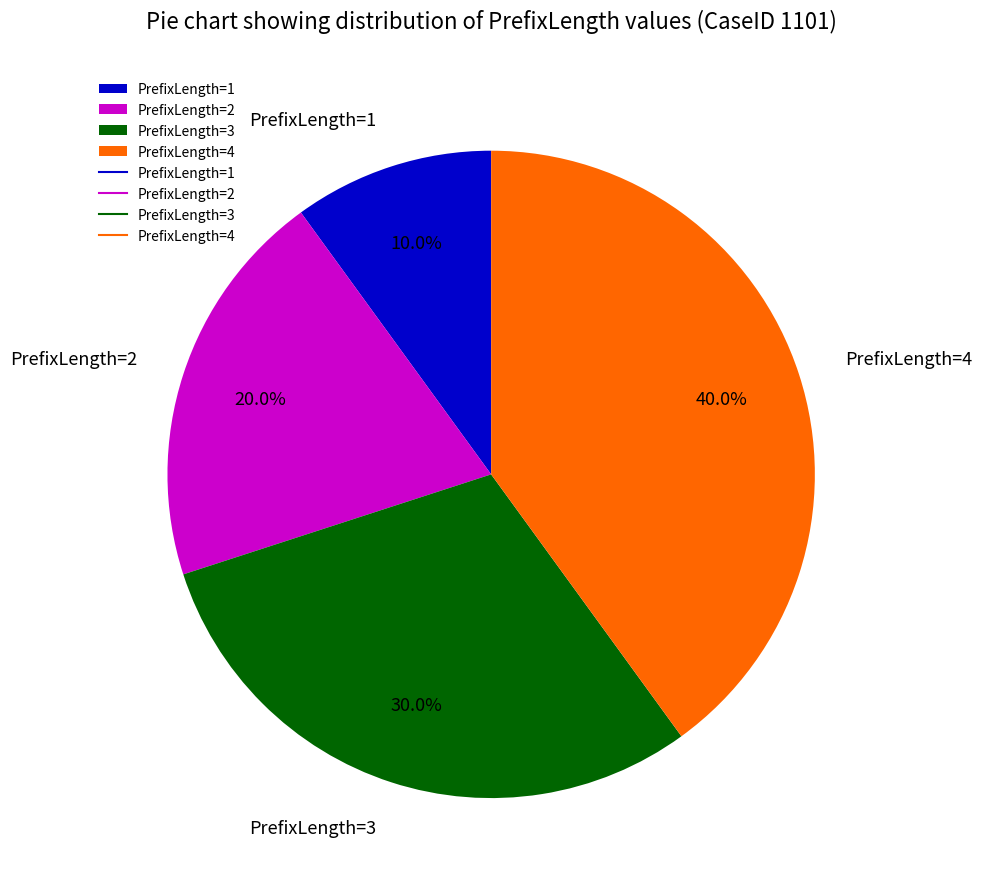

What percentage is NOT represented by PrefixLength=1?

90.0%